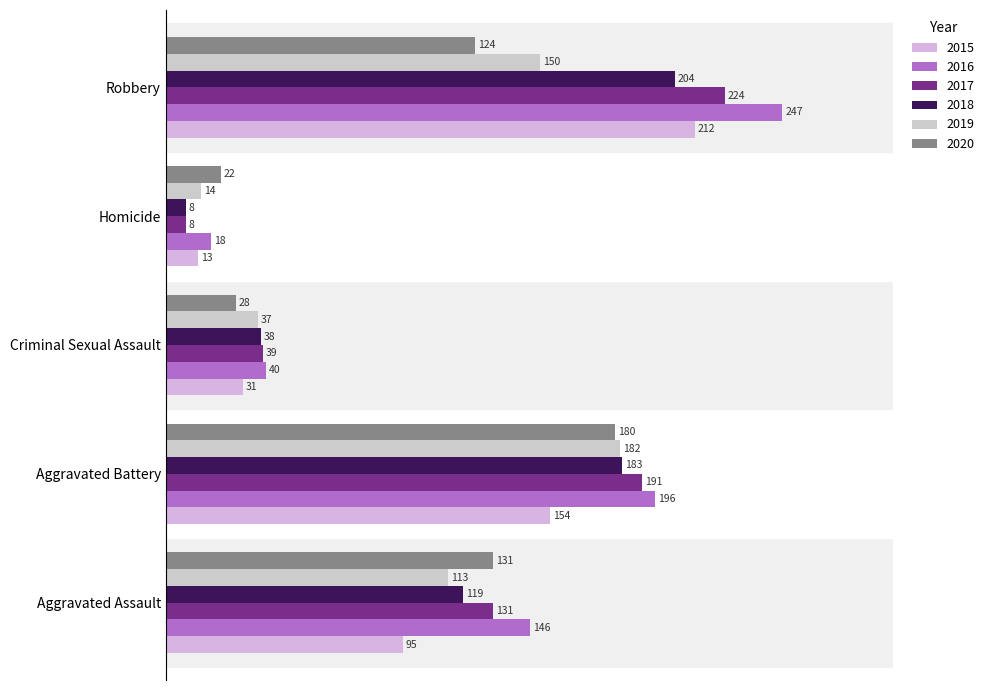

Is it true that 2018 equals 38 at Criminal Sexual Assault?

True